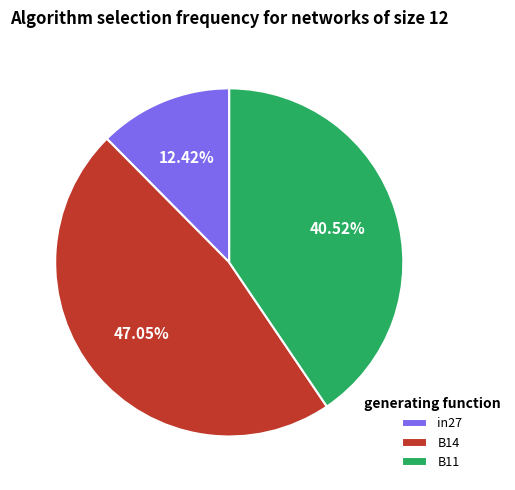

To the nearest percent, what is the difference between the largest and smallest slice percentages?

35%